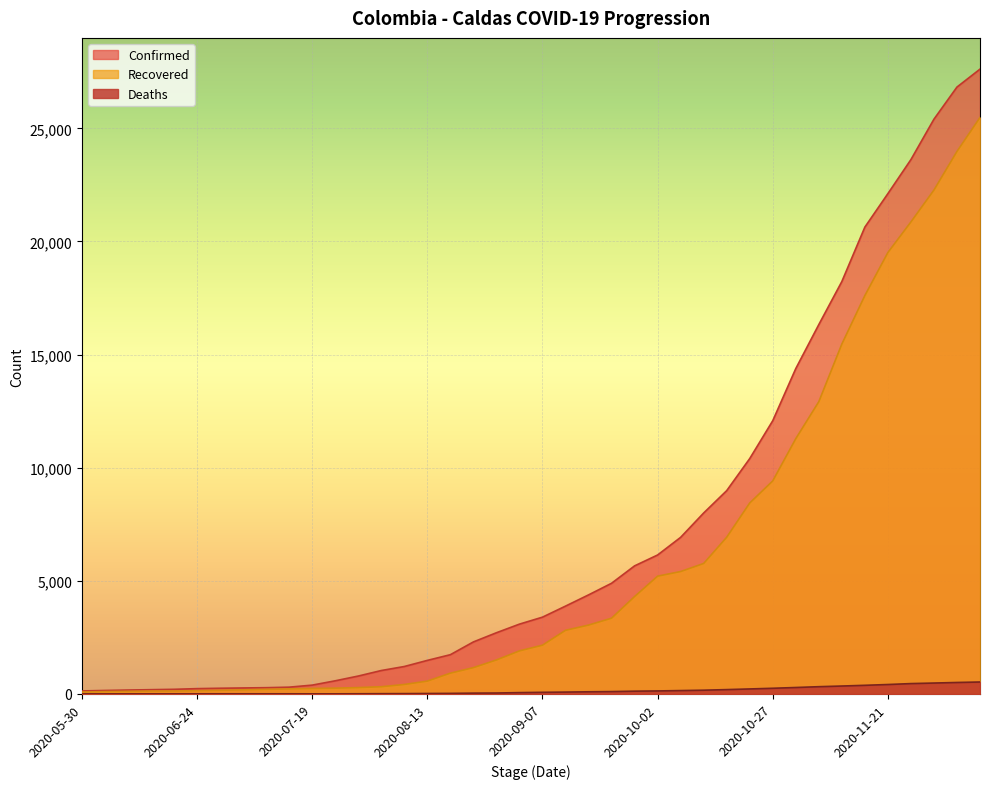

True or false: Deaths and Recovered cross at least once.

False